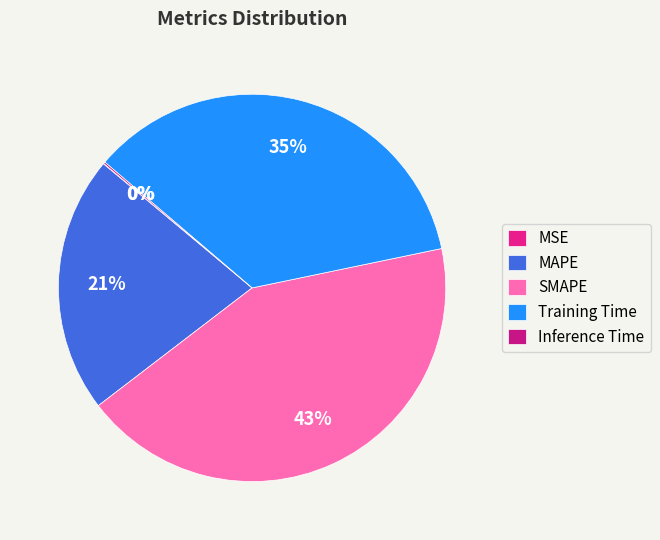

What is the total percentage of SMAPE and Training Time?

78.3%